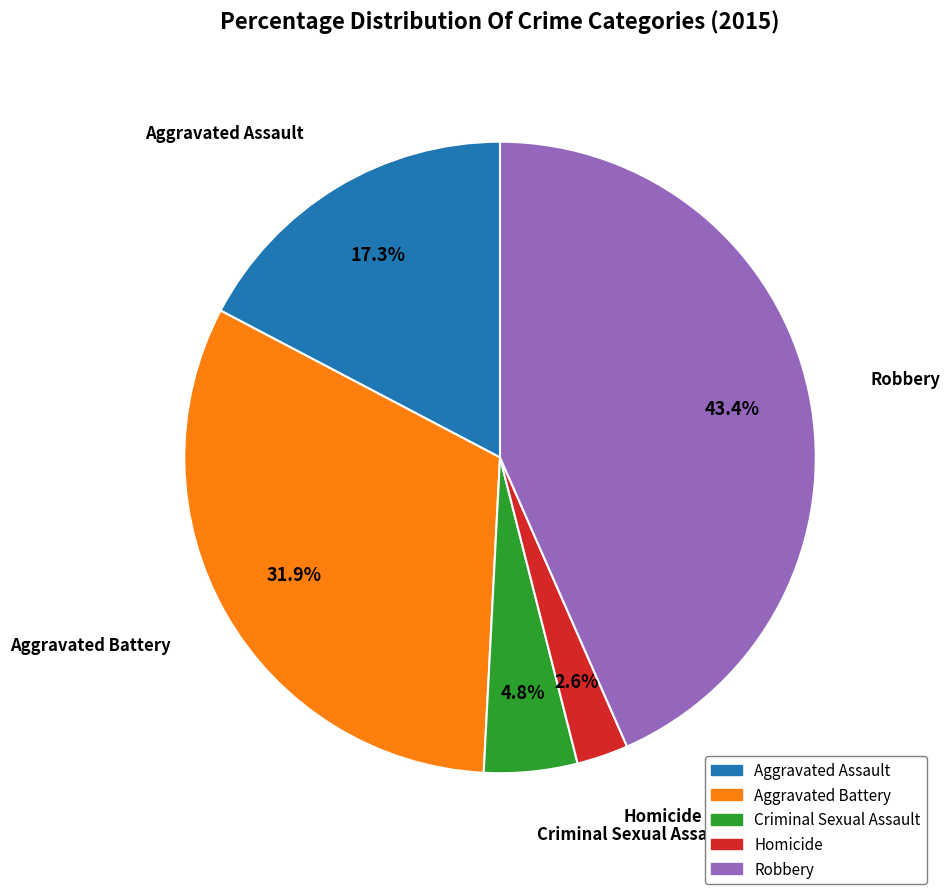

What percentage do Aggravated Battery and Robbery together represent?

75.3%